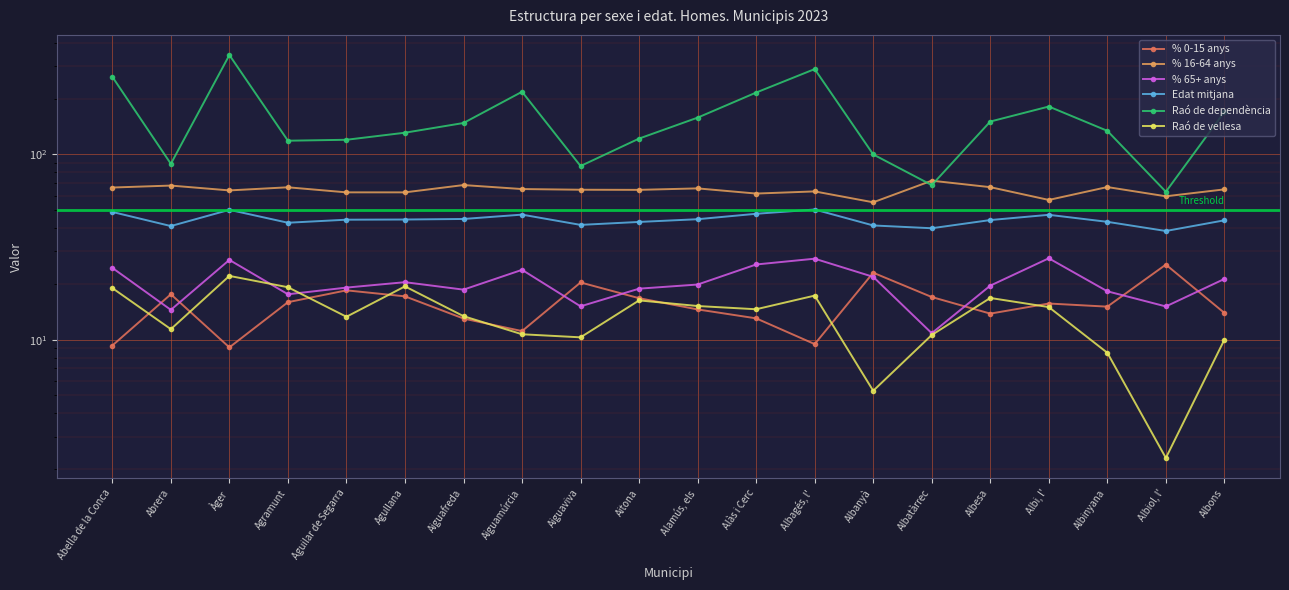

What is the smallest value displayed?

2.3